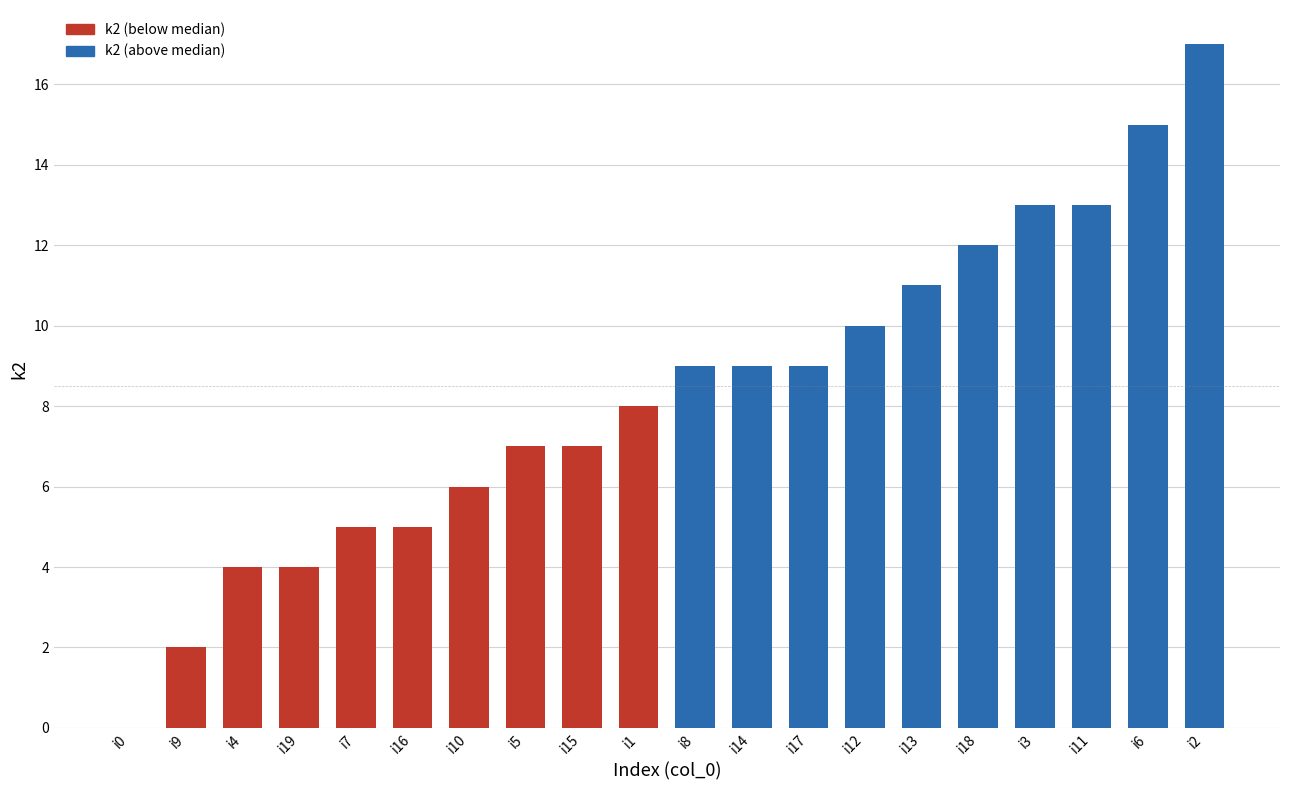

What is the sum of all values?

166